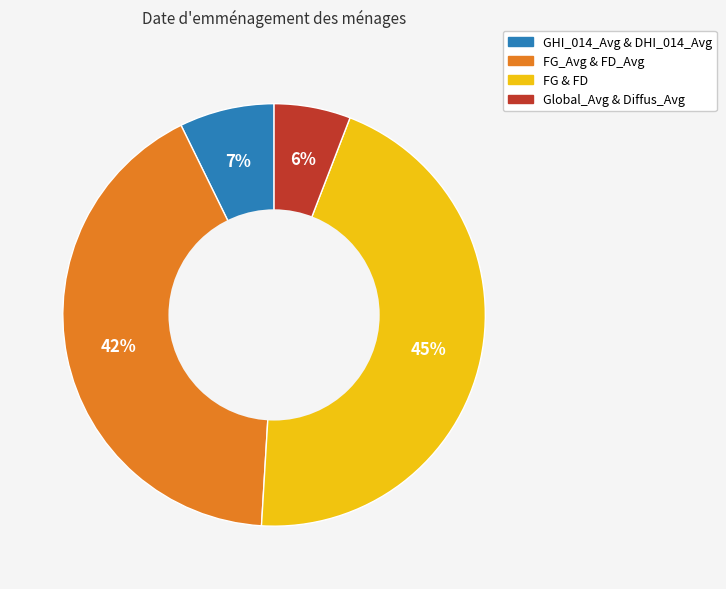

Count the number of slices in the pie.

4